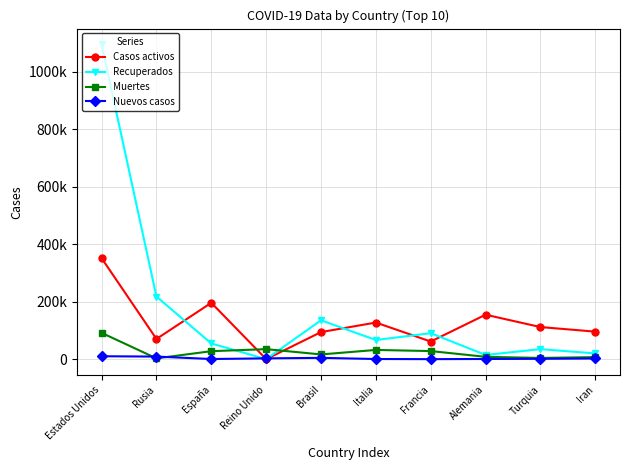

What is the value of the Casos activos point at the 6th from the left?

127326